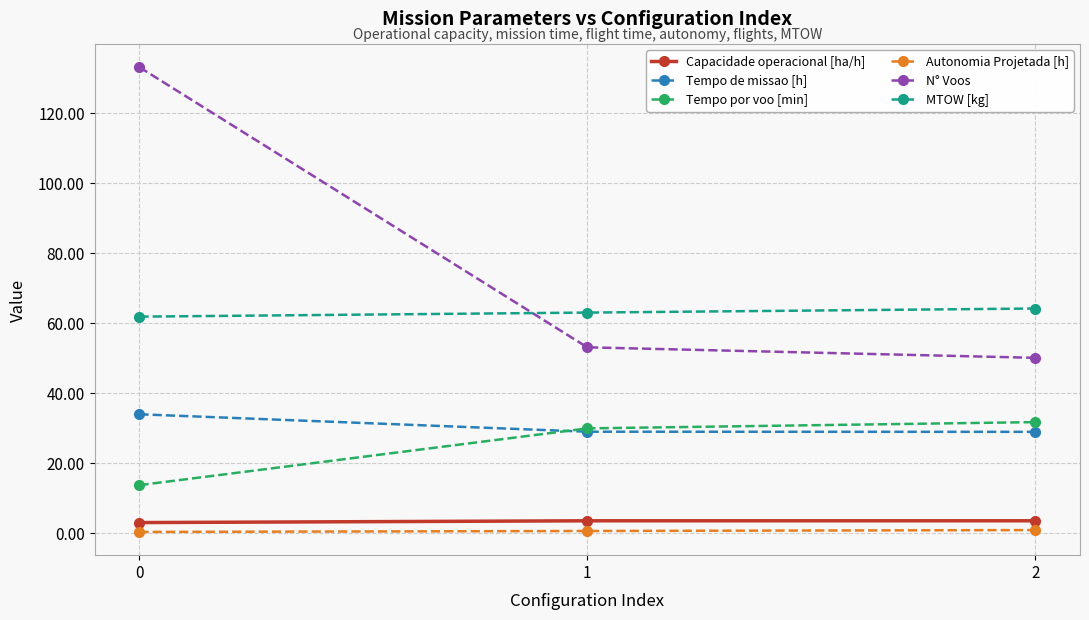

What is the lowest value of the Tempo de missao [h] series?

28.9